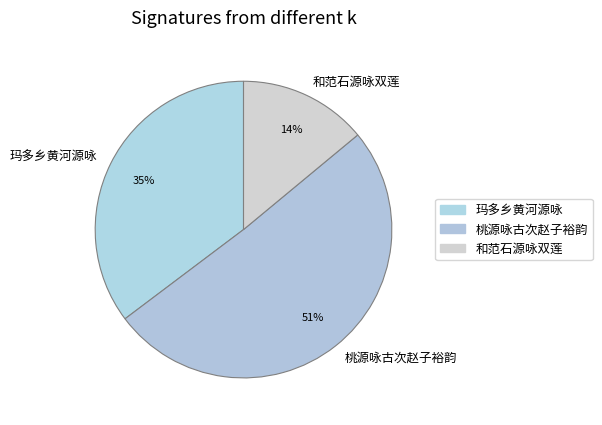

Combined, do 桃源咏古次赵子裕韵 and 和范石源咏双莲 account for over 50%?

Yes